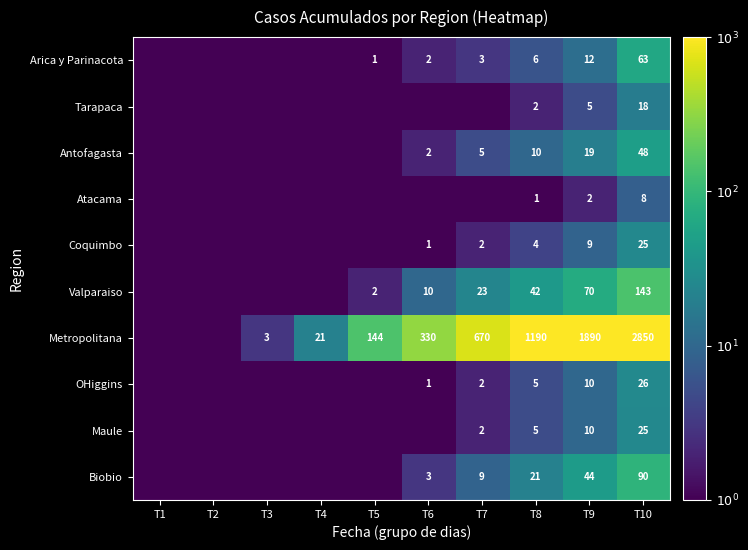

At which category does the chart reach its peak across all series?

T10